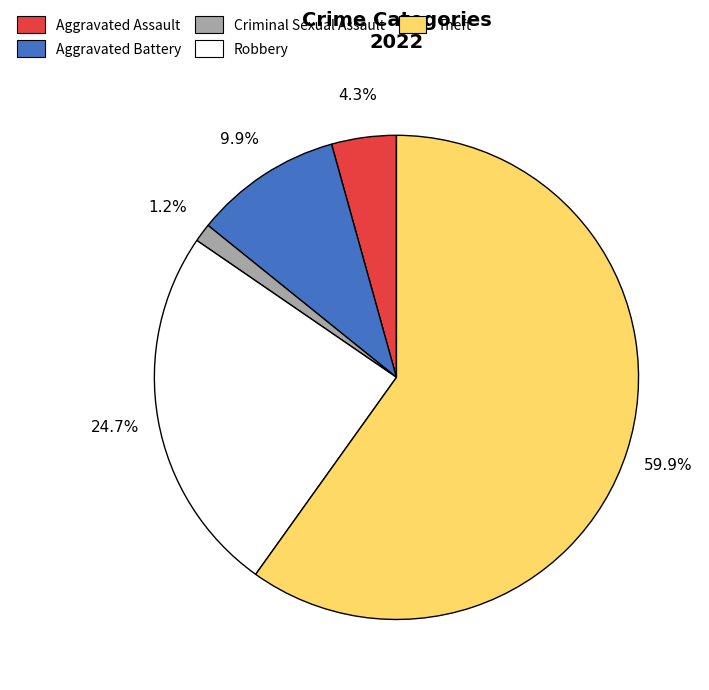

How many slices are in this pie chart?

5